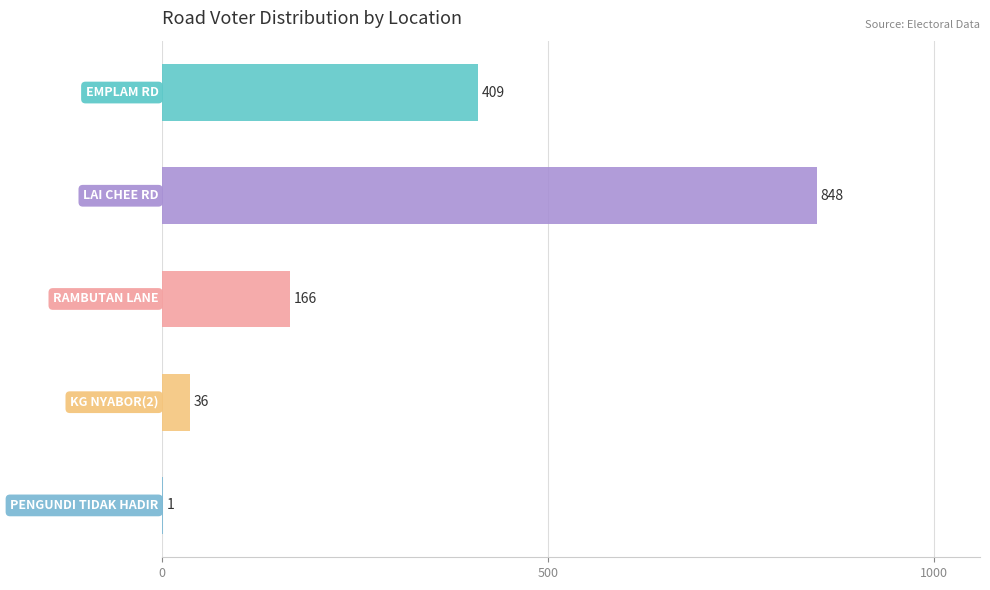

What is the maximum value shown in the chart?

848